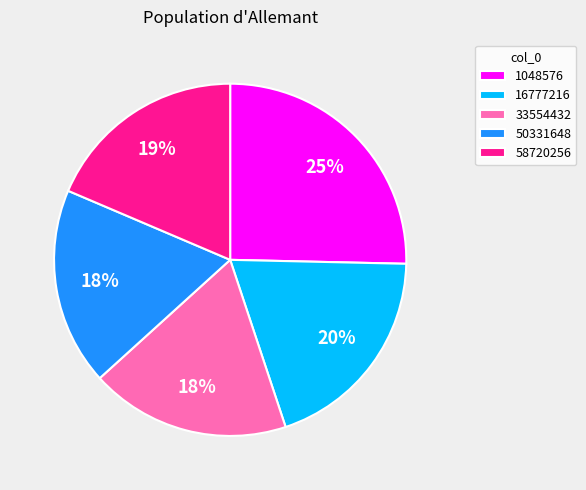

Do 50331648 and 16777216 together represent more than half of the pie?

No